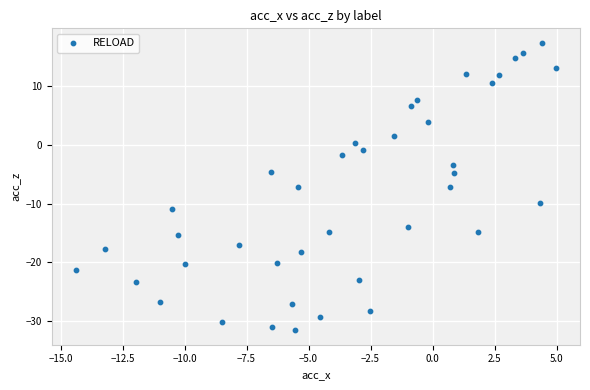

What is the range of Y values (max minus min)?

48.9